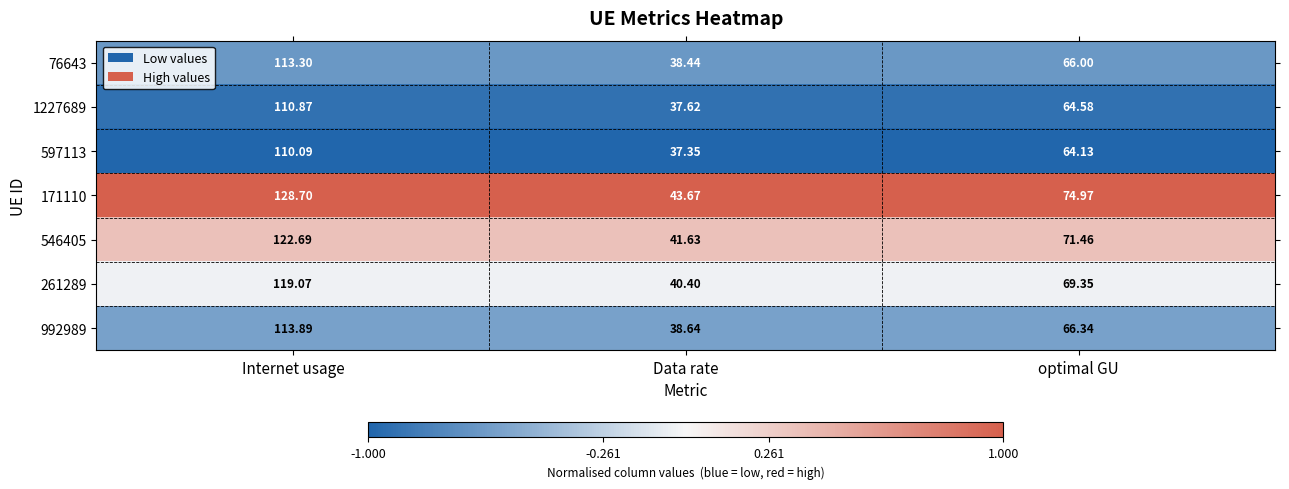

Where does the 1227689 series first go above 64?

Internet usage